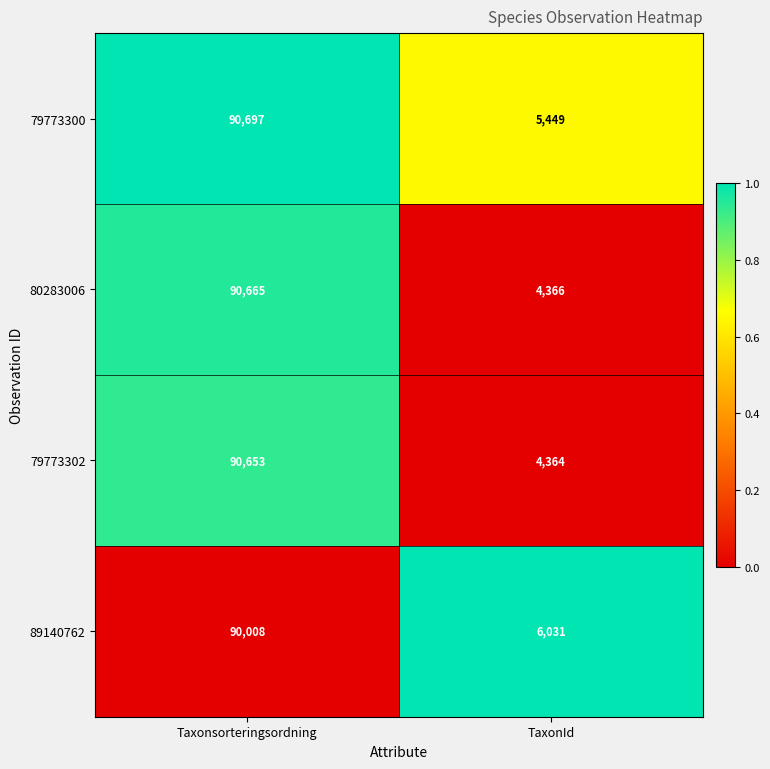

Rank the series by their maximum value, from highest to lowest.

79773300, 80283006, 79773302, 89140762